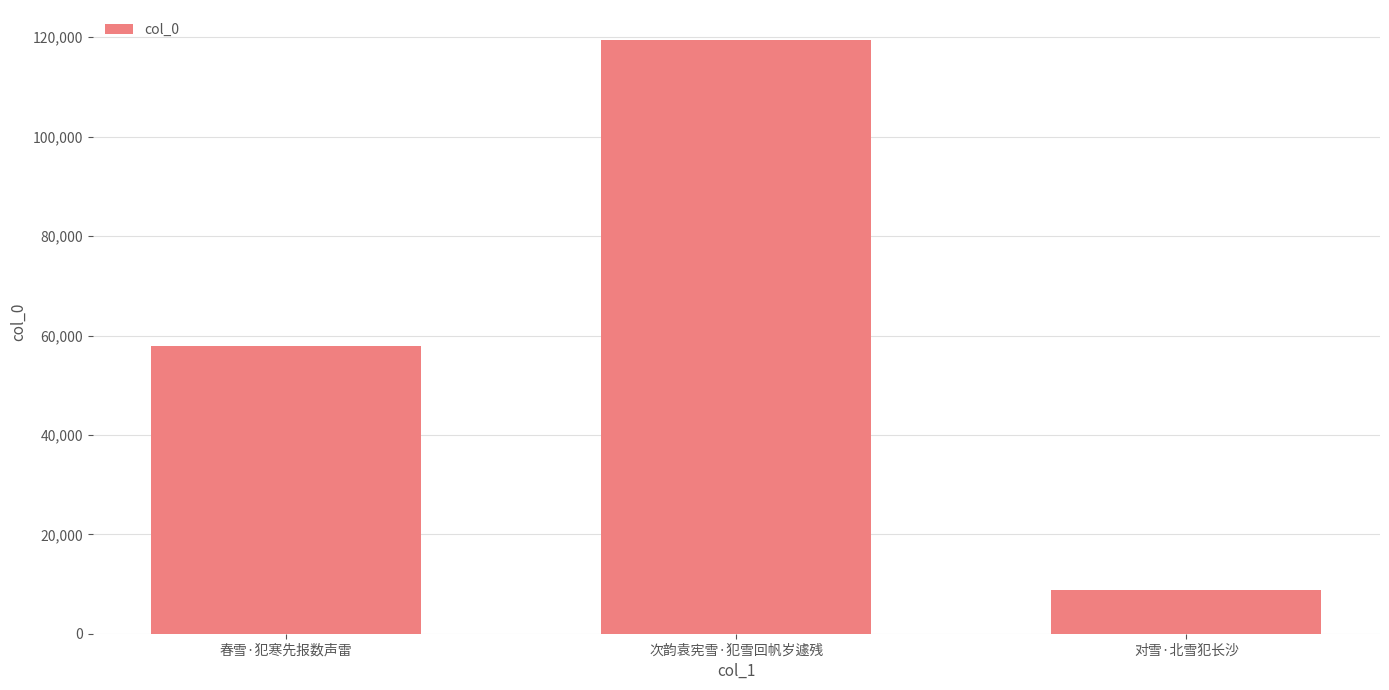

List the labels in order of value, largest first.

次韵袁宪雪·犯雪回帆岁遽残, 春雪·犯寒先报数声雷, 对雪·北雪犯长沙